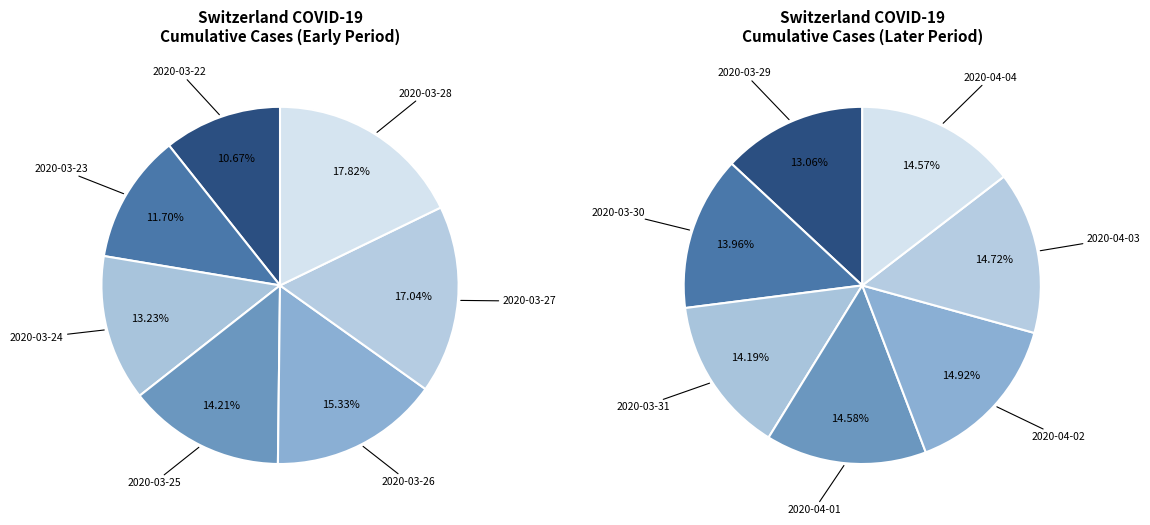

Does 2020-03-24 account for over 50% of the chart?

No